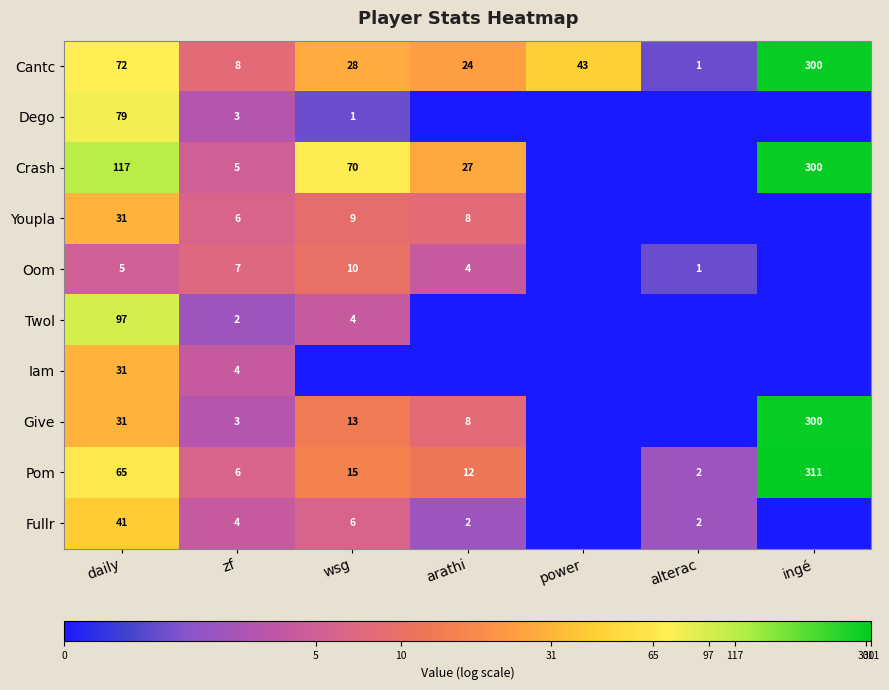

The Iam series shows 48 at daily. True or false?

False